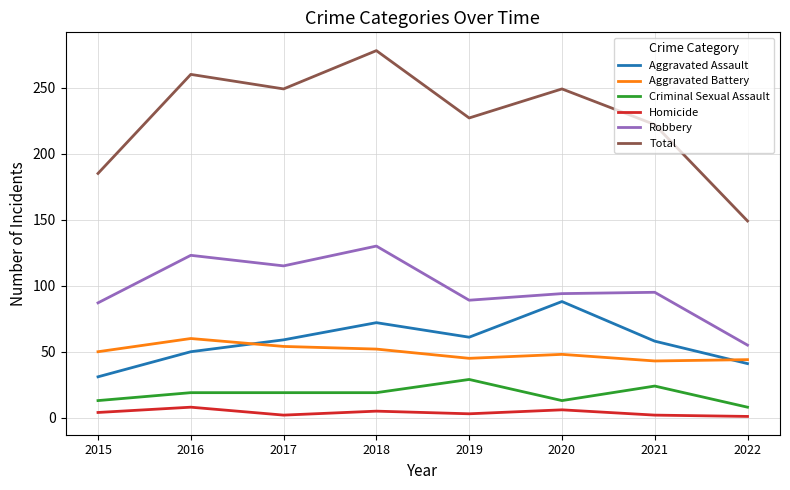

The Total series shows 185 at 2015. True or false?

True